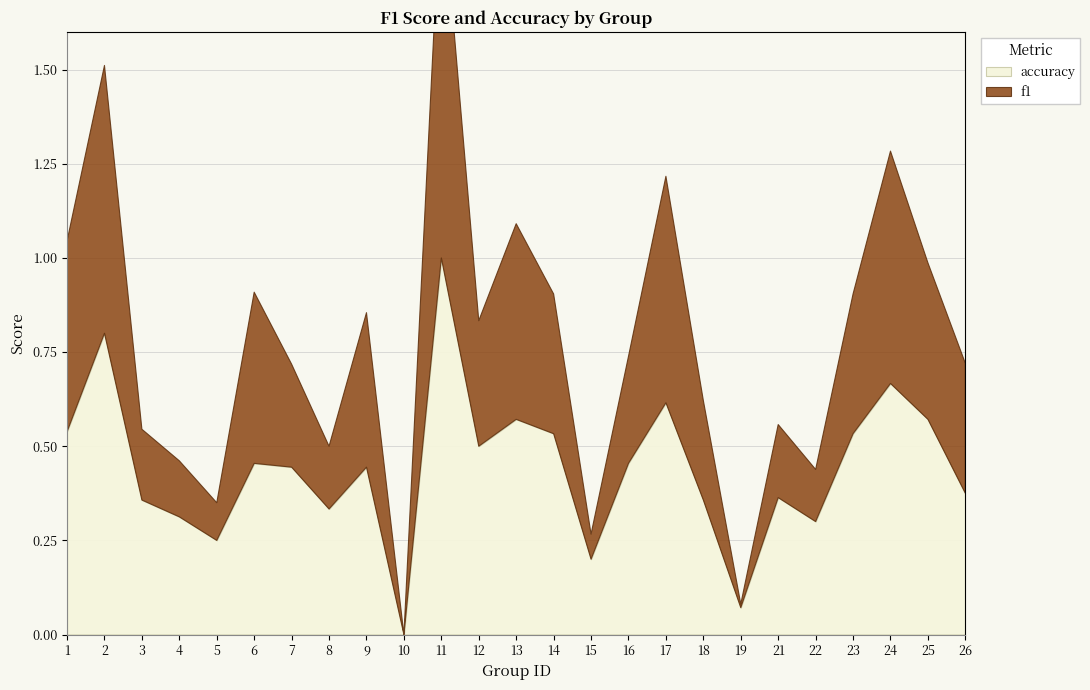

At 12, list the series in order from smallest to largest.

f1, accuracy